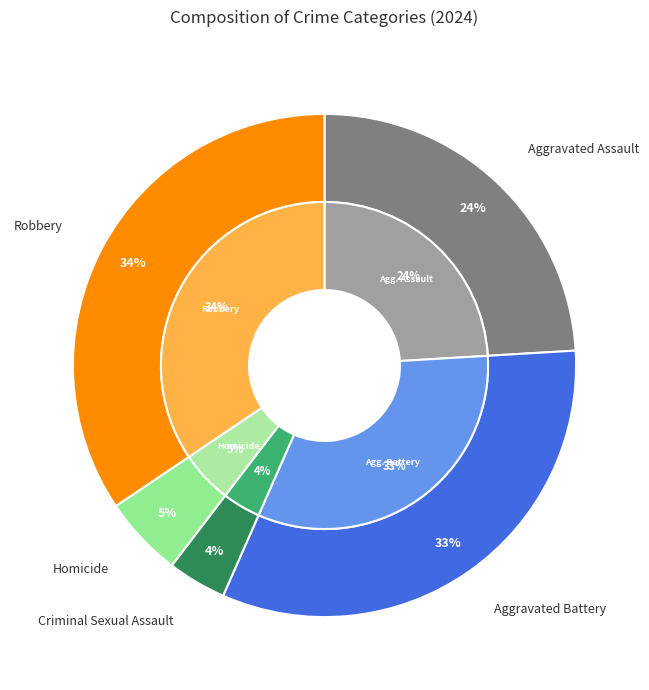

True or false: Robbery accounts for 34% of the total.

True